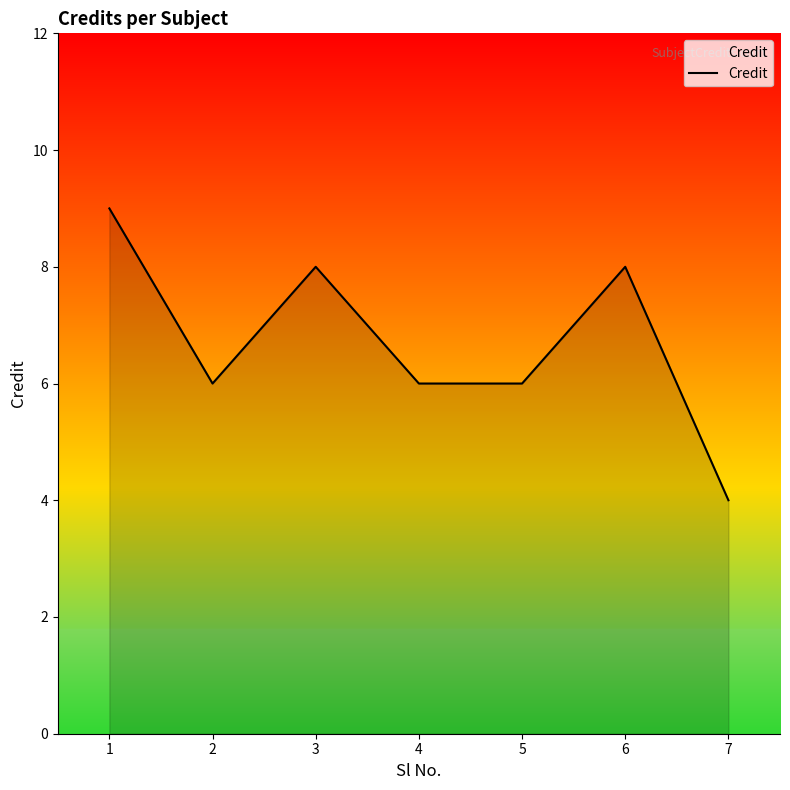

How many series are shown in this chart?

1